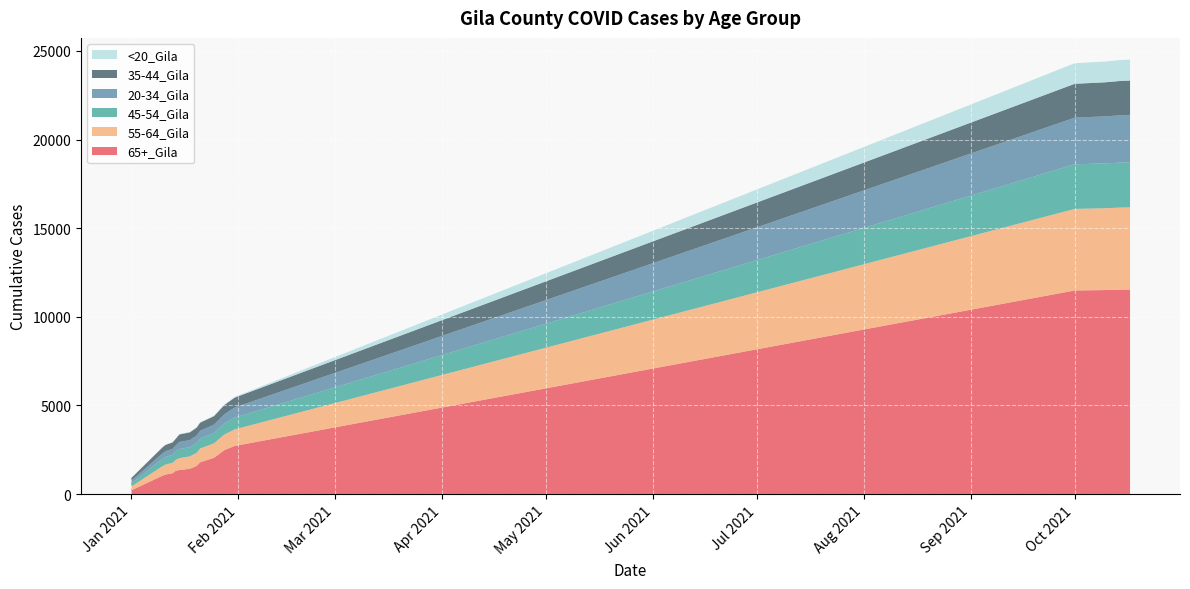

Reading left to right, transcribe all the data shown in this chart.

20-34_Gila: 1/1/2021=158	1/10/2021=305	1/11/2021=320	1/12/2021=328	1/13/2021=333	1/14/2021=343	1/15/2021=400	1/18/2021=403	1/20/2021=425	1/21/2021=440	1/25/2021=474	1/28/2021=513	1/31/2021=570	10/1/2021=2632	10/10/2021=2653	10/14/2021=2668	10/17/2021=2678
35-44_Gila: 1/1/2021=151	1/10/2021=339	1/11/2021=355	1/12/2021=359	1/13/2021=365	1/14/2021=380	1/15/2021=425	1/18/2021=434	1/20/2021=446	1/21/2021=458	1/25/2021=480	1/28/2021=526	1/31/2021=557	10/1/2021=1910	10/10/2021=1924	10/14/2021=1935	10/17/2021=1937
45-54_Gila: 1/1/2021=165	1/10/2021=413	1/11/2021=431	1/12/2021=441	1/13/2021=451	1/14/2021=471	1/15/2021=513	1/18/2021=519	1/20/2021=550	1/21/2021=560	1/25/2021=581	1/28/2021=625	1/31/2021=666	10/1/2021=2518	10/10/2021=2529	10/14/2021=2538	10/17/2021=2542
55-64_Gila: 1/1/2021=210	1/10/2021=533	1/11/2021=565	1/12/2021=579	1/13/2021=586	1/14/2021=617	1/15/2021=672	1/18/2021=697	1/20/2021=743	1/21/2021=776	1/25/2021=815	1/28/2021=882	1/31/2021=933	10/1/2021=4602	10/10/2021=4617	10/14/2021=4629	10/17/2021=4637
65+_Gila: 1/1/2021=201	1/10/2021=1024	1/11/2021=1101	1/12/2021=1136	1/13/2021=1173	1/14/2021=1318	1/15/2021=1353	1/18/2021=1425	1/20/2021=1583	1/21/2021=1793	1/25/2021=2044	1/28/2021=2477	1/31/2021=2715	10/1/2021=11485	10/10/2021=11510	10/14/2021=11533	10/17/2021=11536
<20_Gila: 1/1/2021=6	1/10/2021=16	1/11/2021=16	1/12/2021=16	1/13/2021=16	1/14/2021=16	1/15/2021=22	1/18/2021=22	1/20/2021=24	1/21/2021=24	1/25/2021=25	1/28/2021=29	1/31/2021=41	10/1/2021=1161	10/10/2021=1173	10/14/2021=1181	10/17/2021=1181